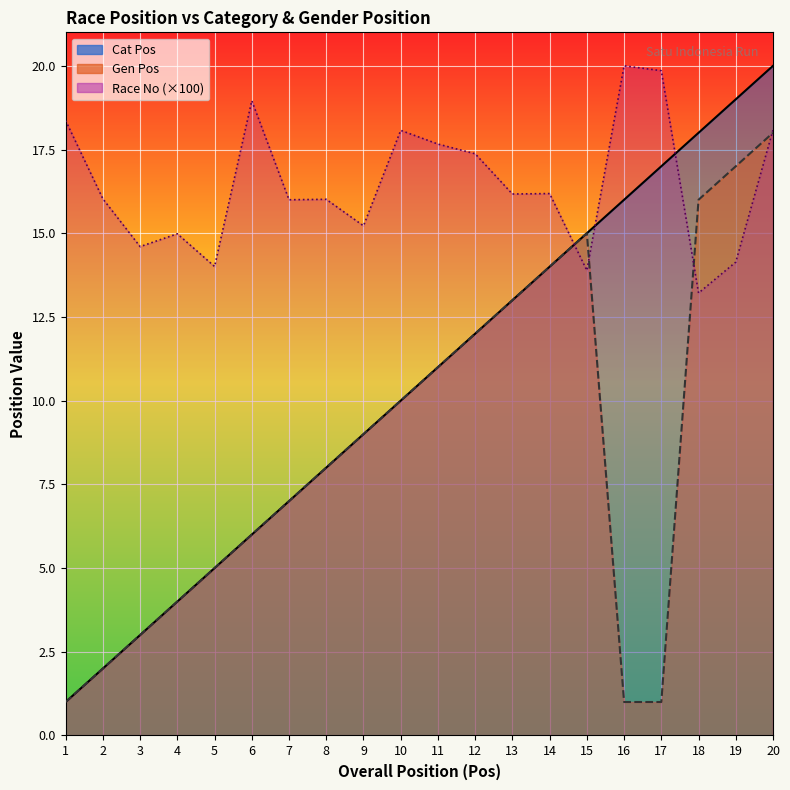

True or false: Cat Pos has more than 2 interior local peaks.

False